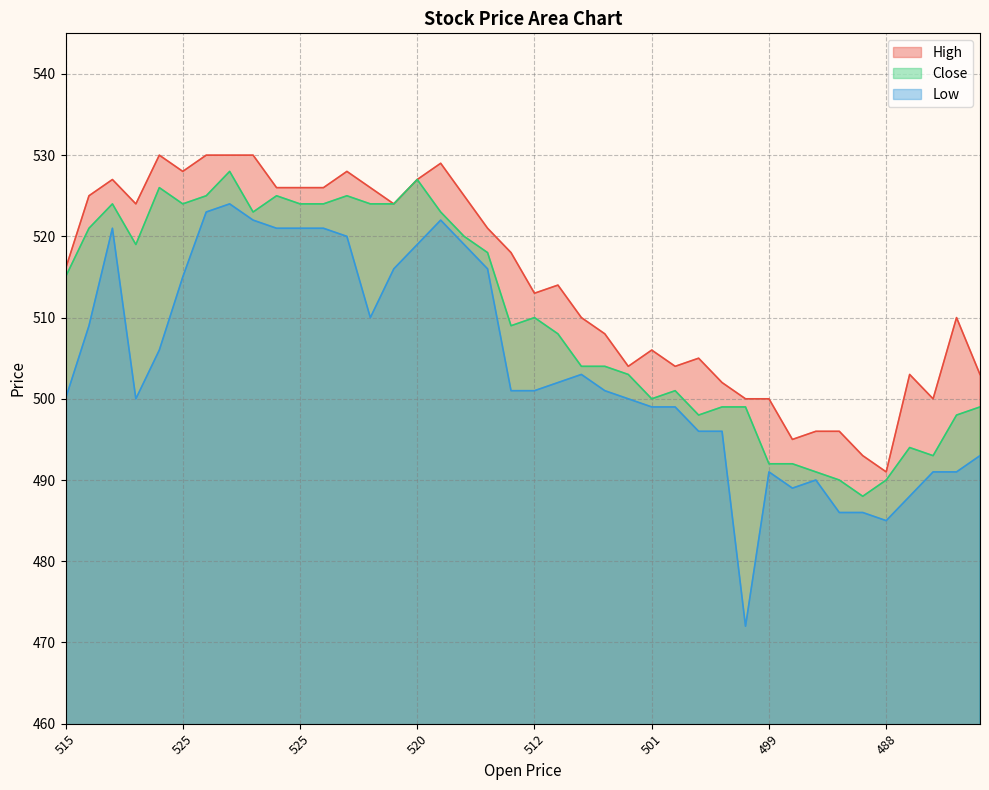

What is the sum of all Low values?

20165